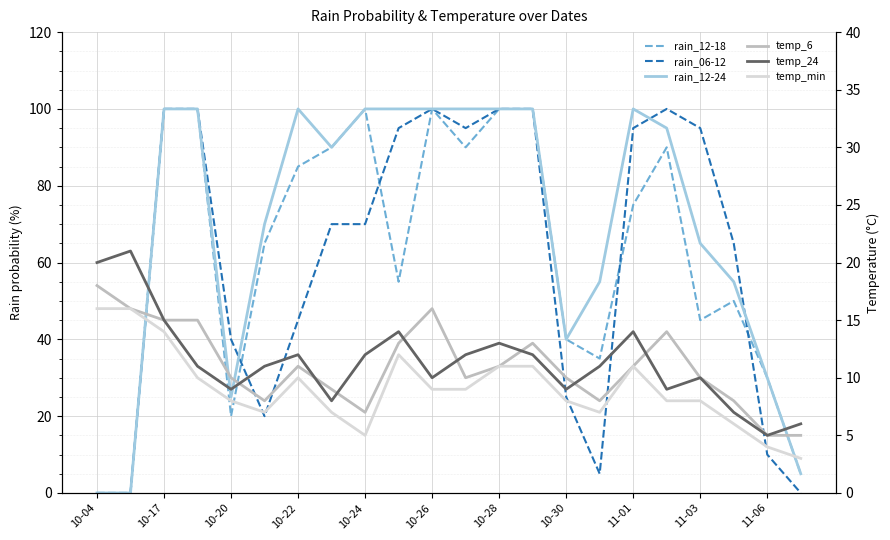

What is the total value across all series at 19?

191